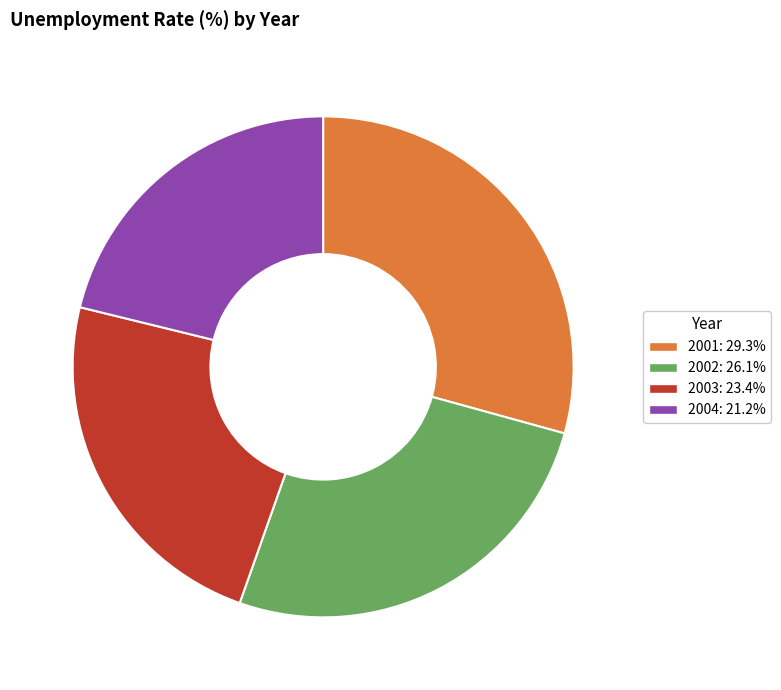

What is the largest slice in the pie chart?

2001